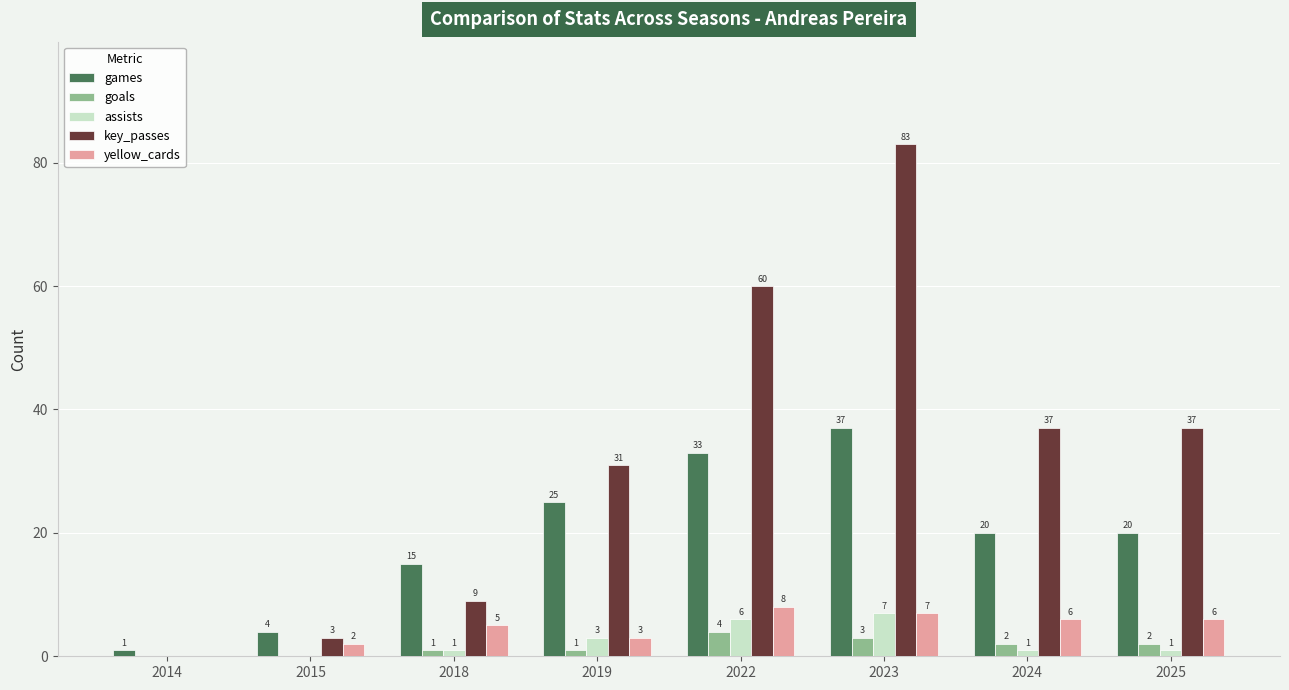

Which series changed the most between 2019 and 2025?

key_passes